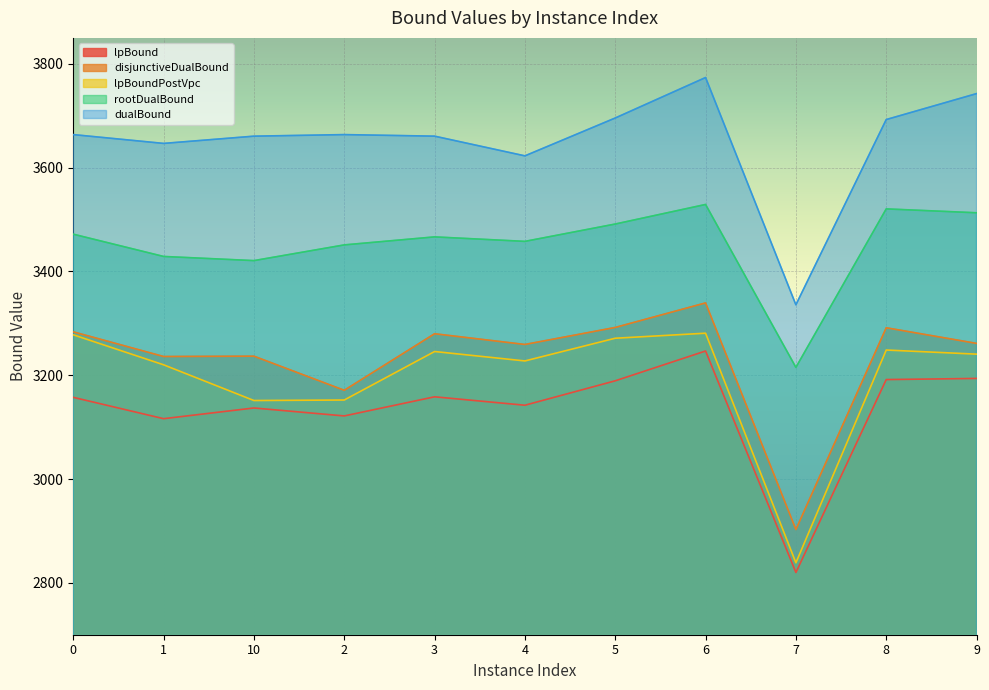

What is the total value across all series at 4?

16709.6